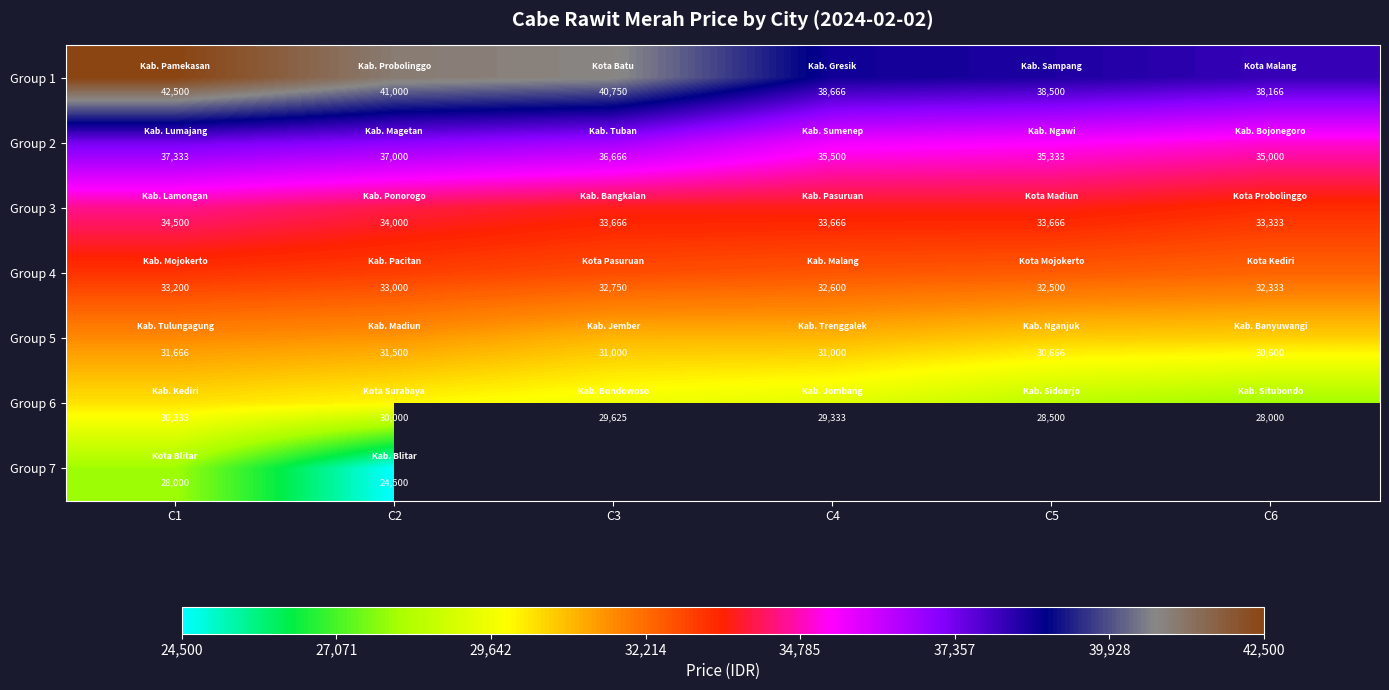

Count the Group 4 values in the range 32500 to 33000.

4